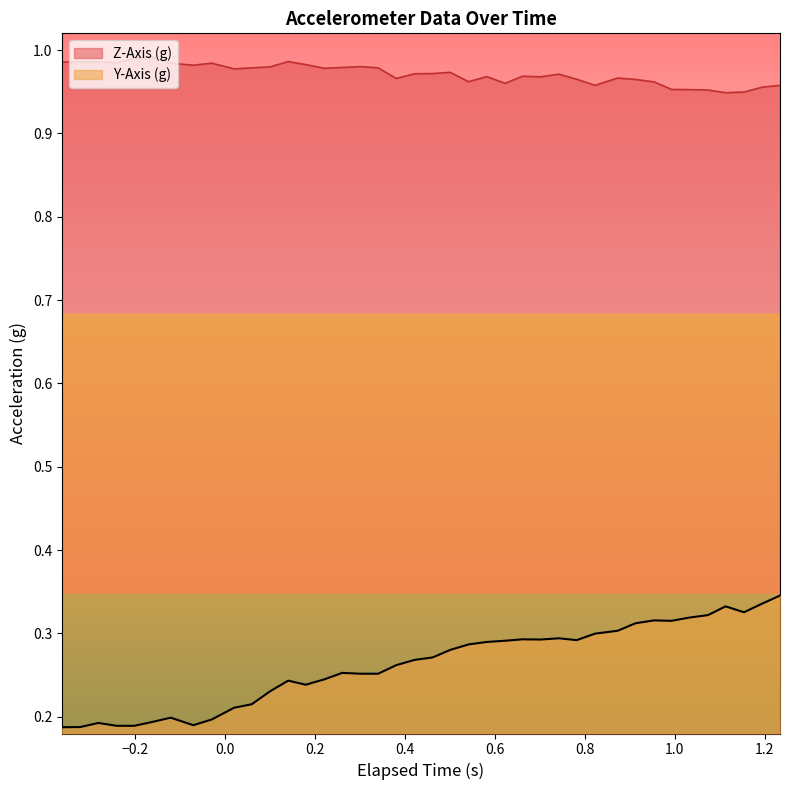

Which series has the widest spread of values?

Y-Axis (g)